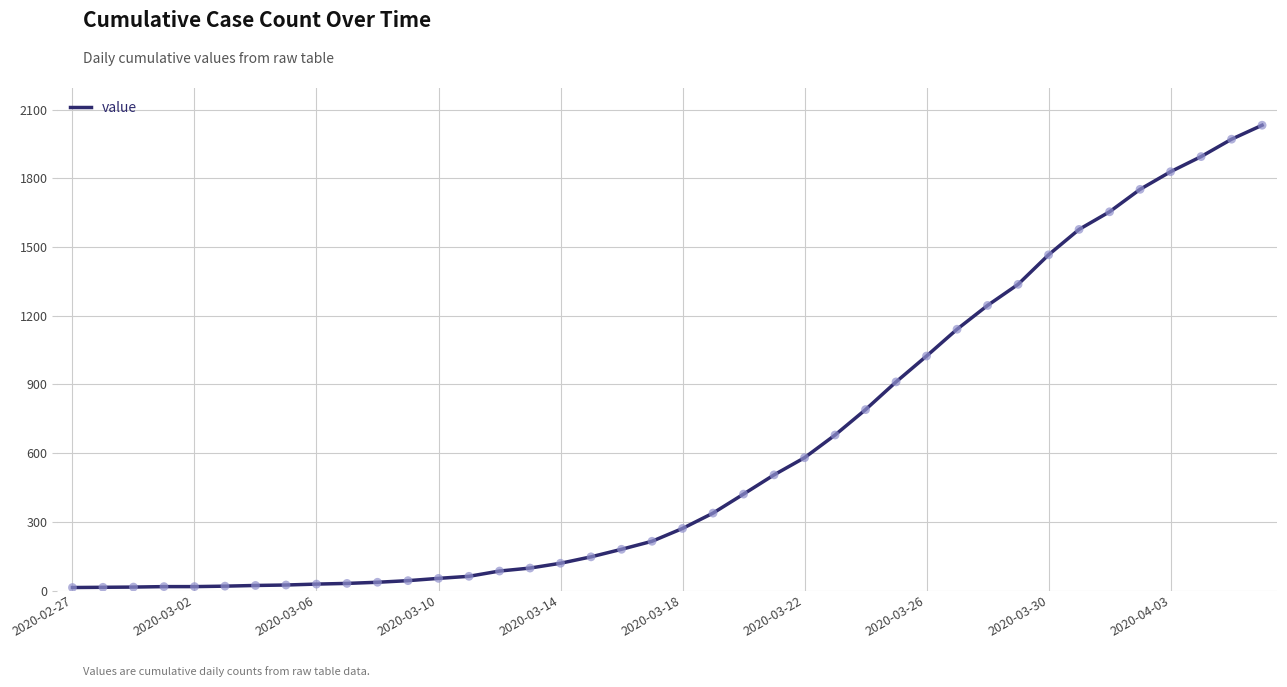

What is the greatest value displayed?

2032